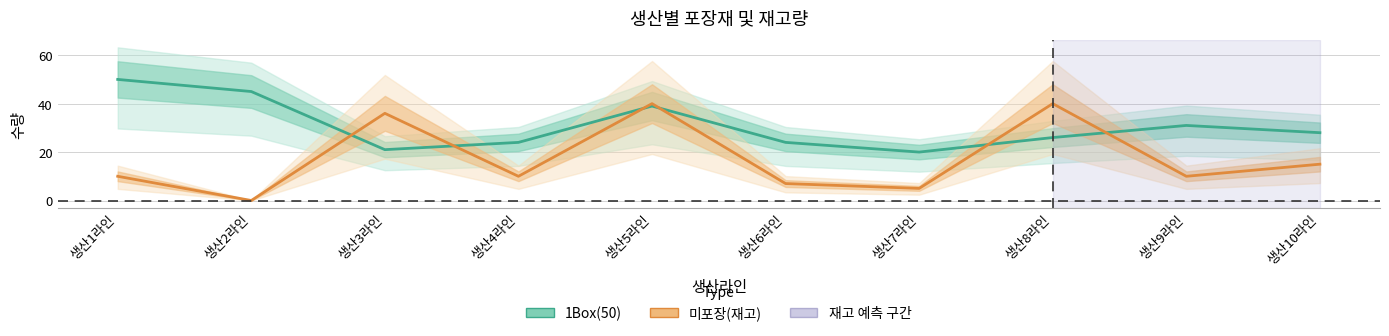

At which label is 미포장(재고) closest to 20?

생산10라인